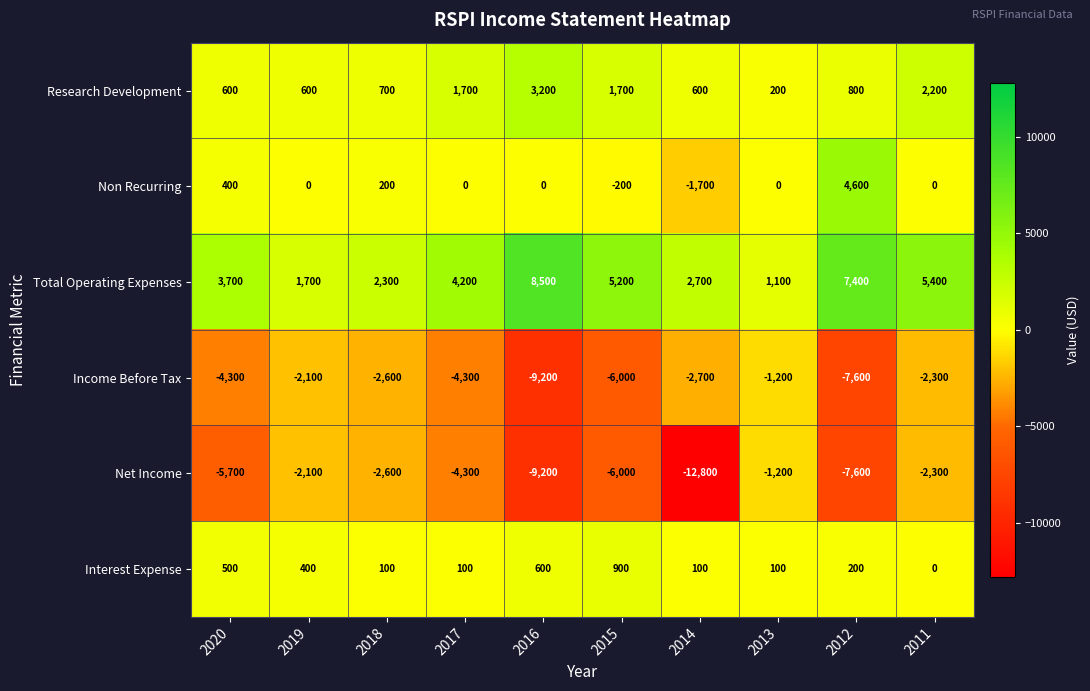

The Income Before Tax series shows -2100 at 2019. True or false?

True